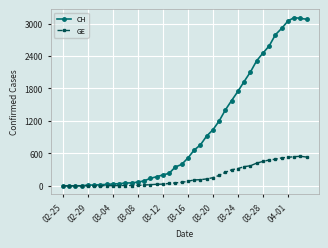

Rank the series by their average value, from lowest to highest.

GE, CH